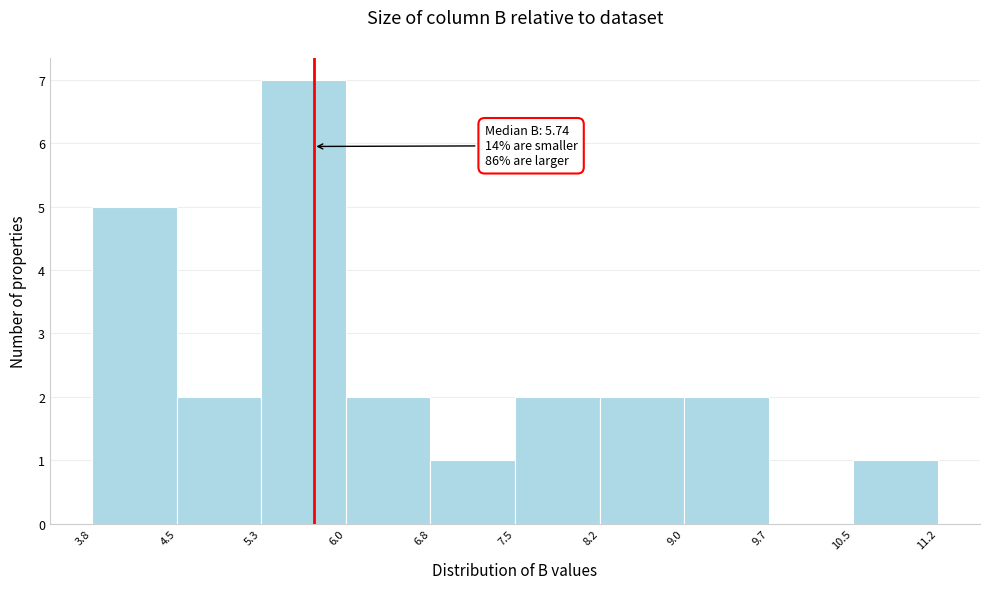

Over which range of the x-axis is the bar tallest?

5.3 to 6.0